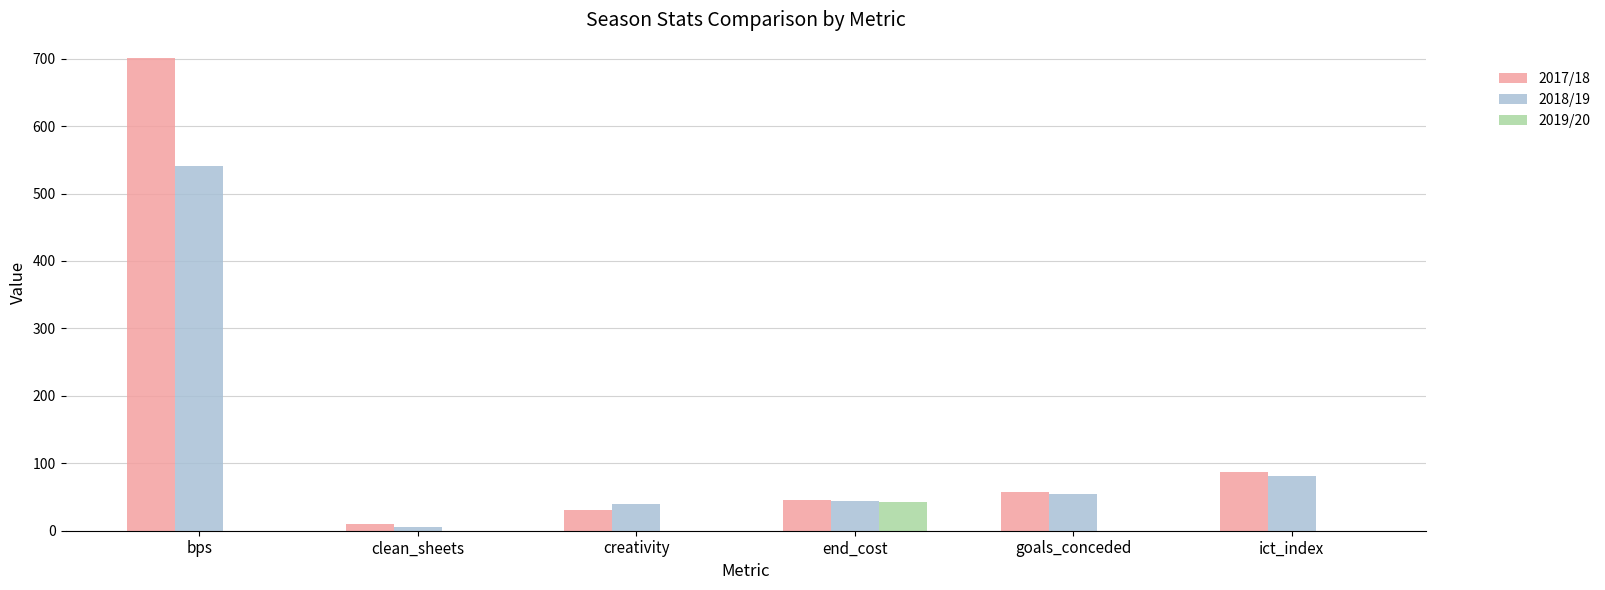

At which category is the sum across all series the highest?

bps